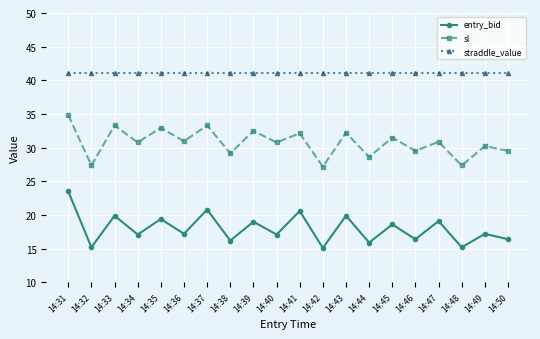

Between 14:48 and 14:49, which series saw the biggest shift?

sl